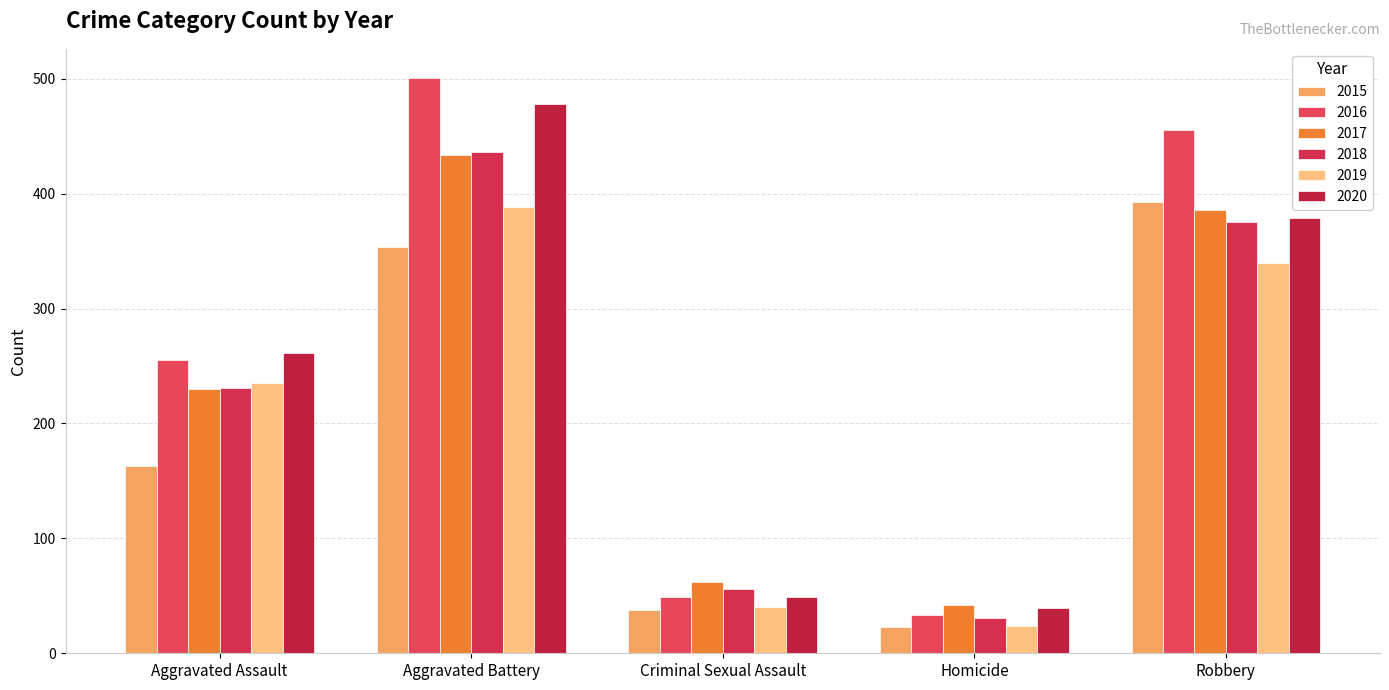

Which series has the largest total across all categories?

2016